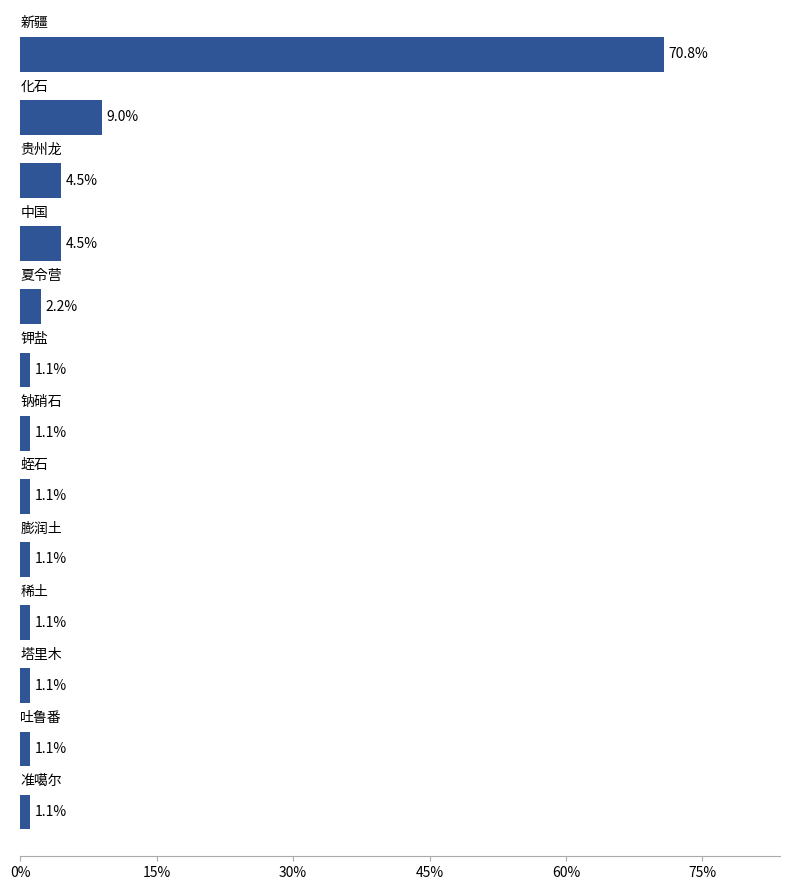

Does the chart contain any negative values?

No